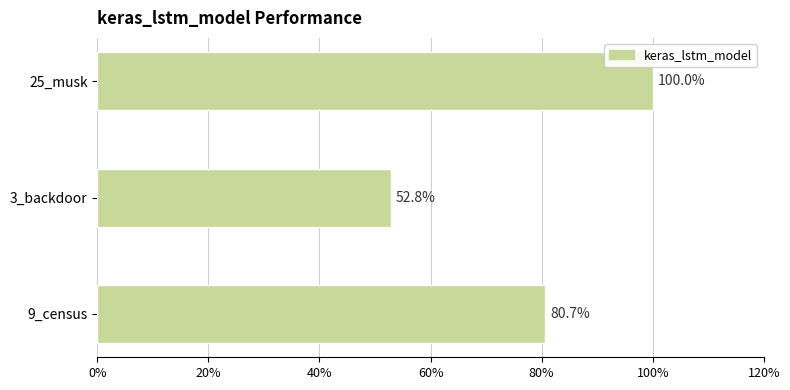

Are the bars horizontal?

Yes